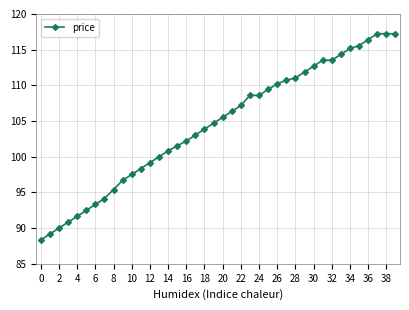

What is the maximum value shown in the chart?

117.2